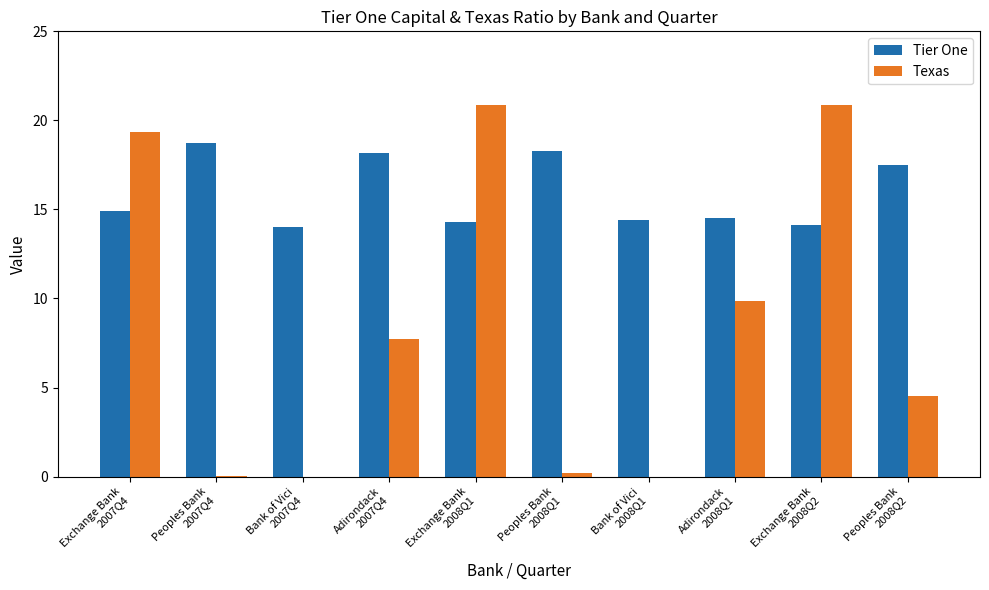

What is the total value across all series at Exchange Bank
2008Q2?

35.0